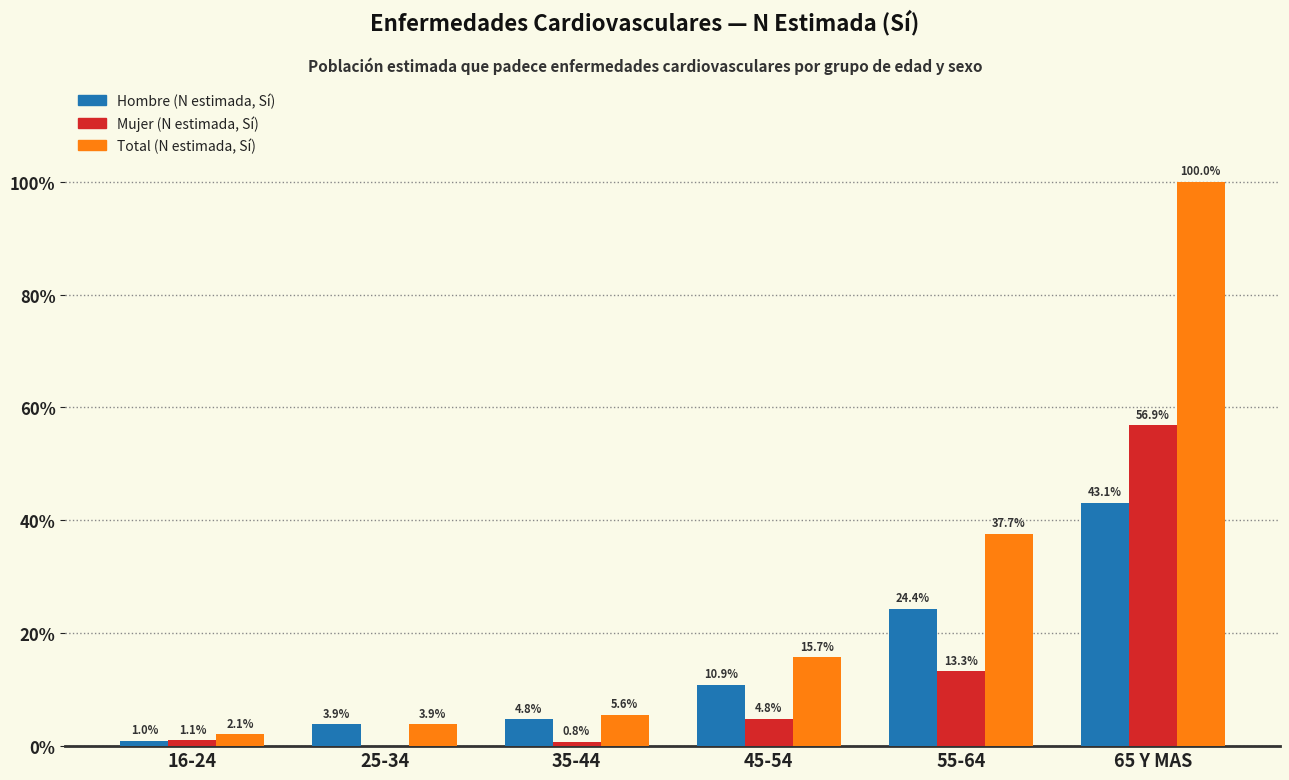

Are the bars horizontal?

No